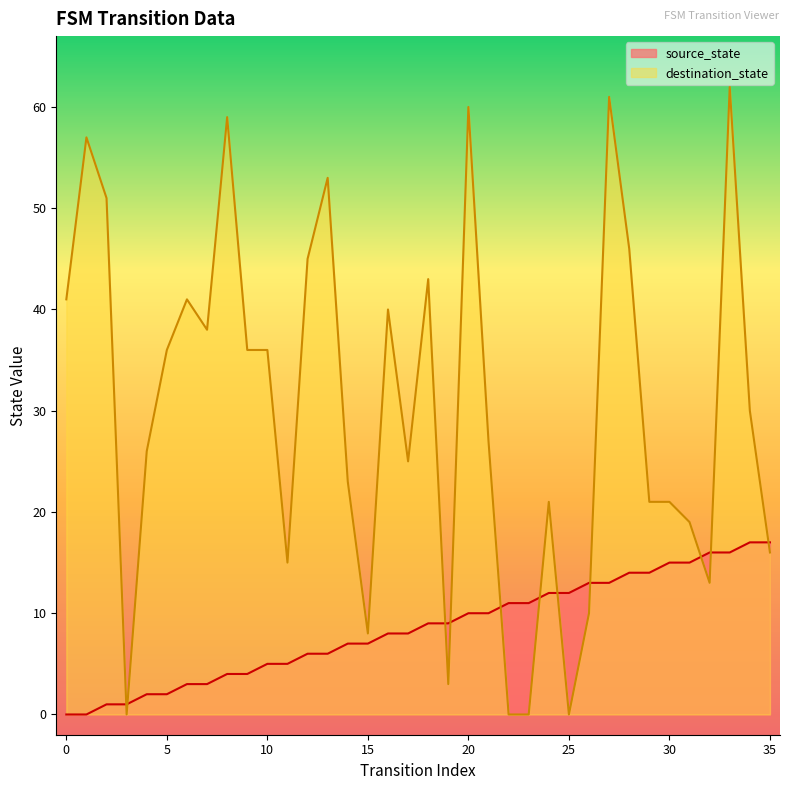

Where is the first local minimum for destination_state?

3